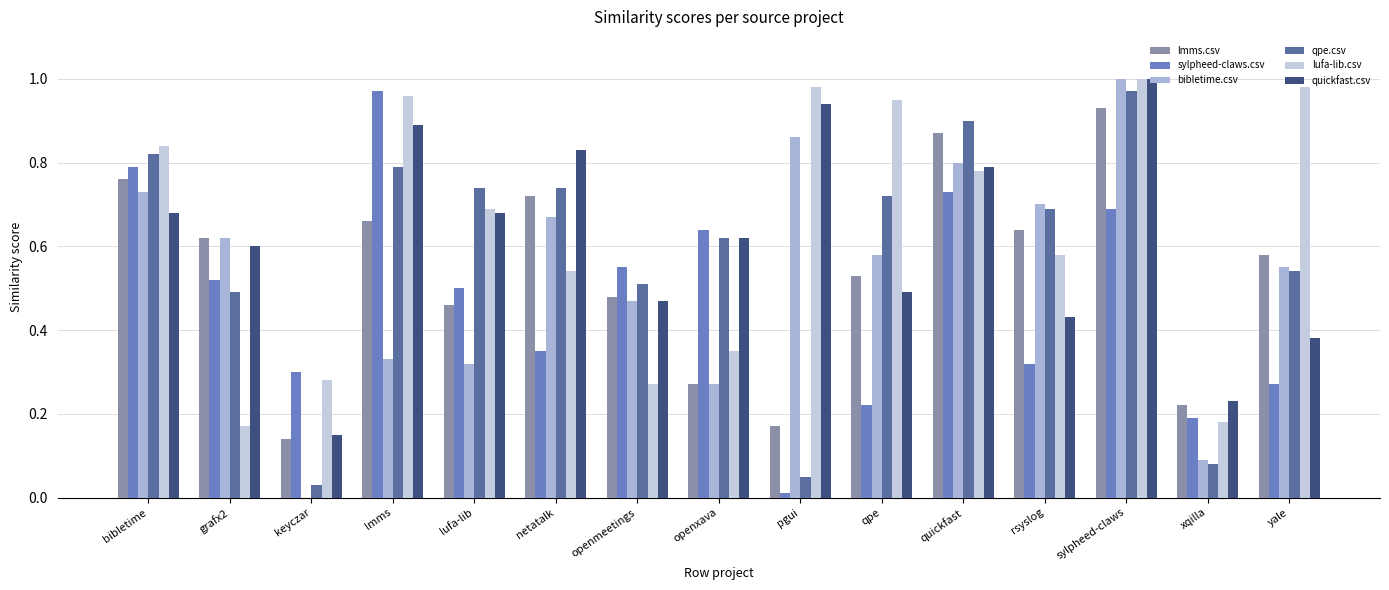

How many distinct data groups are displayed?

6